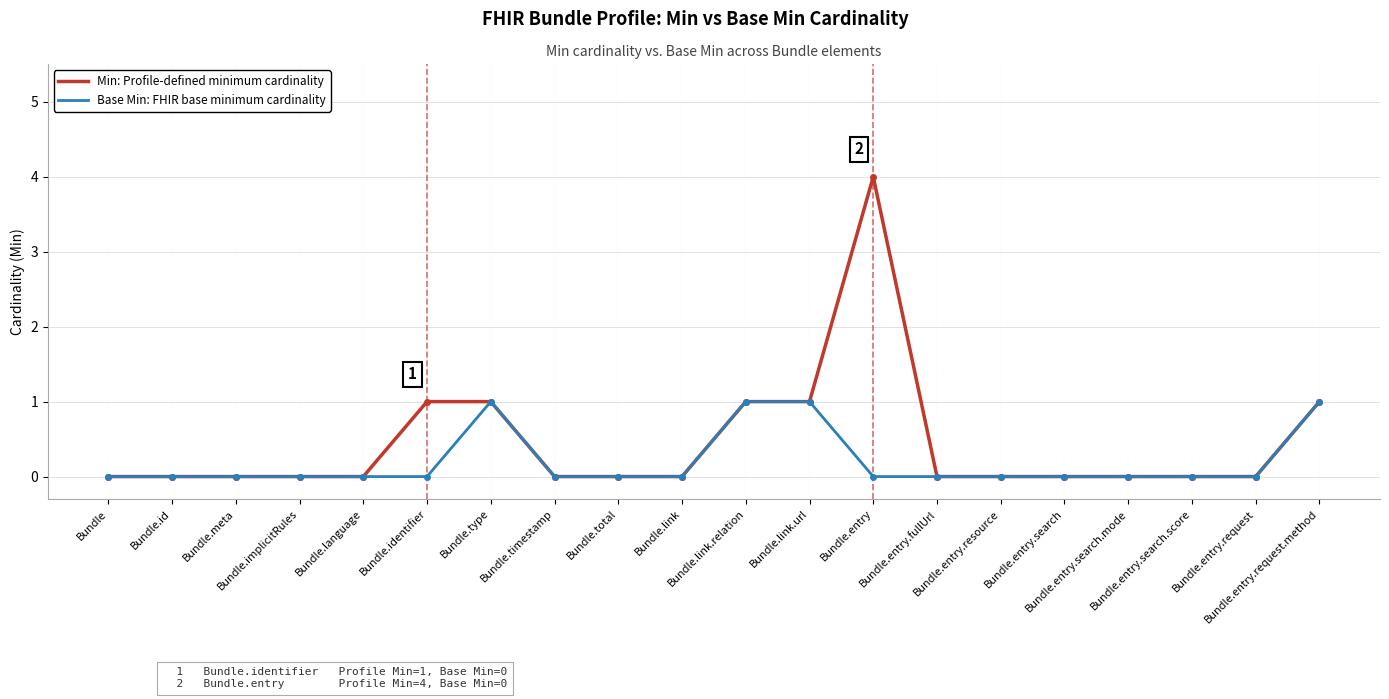

What is the maximum value shown in the chart?

4